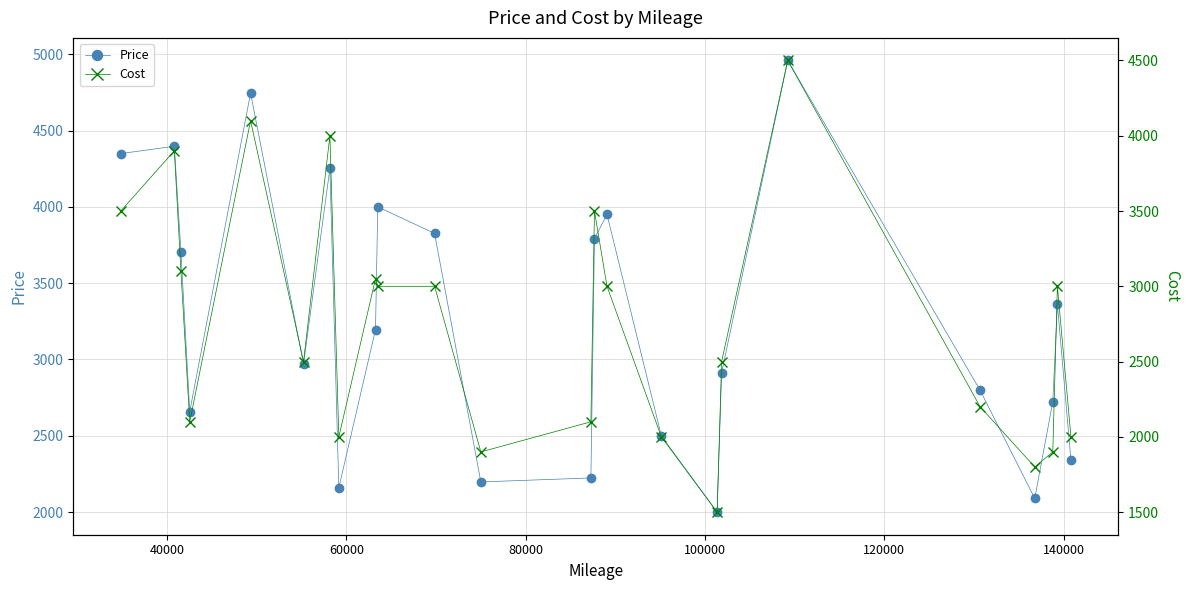

Does the chart have visible grid lines?

Yes